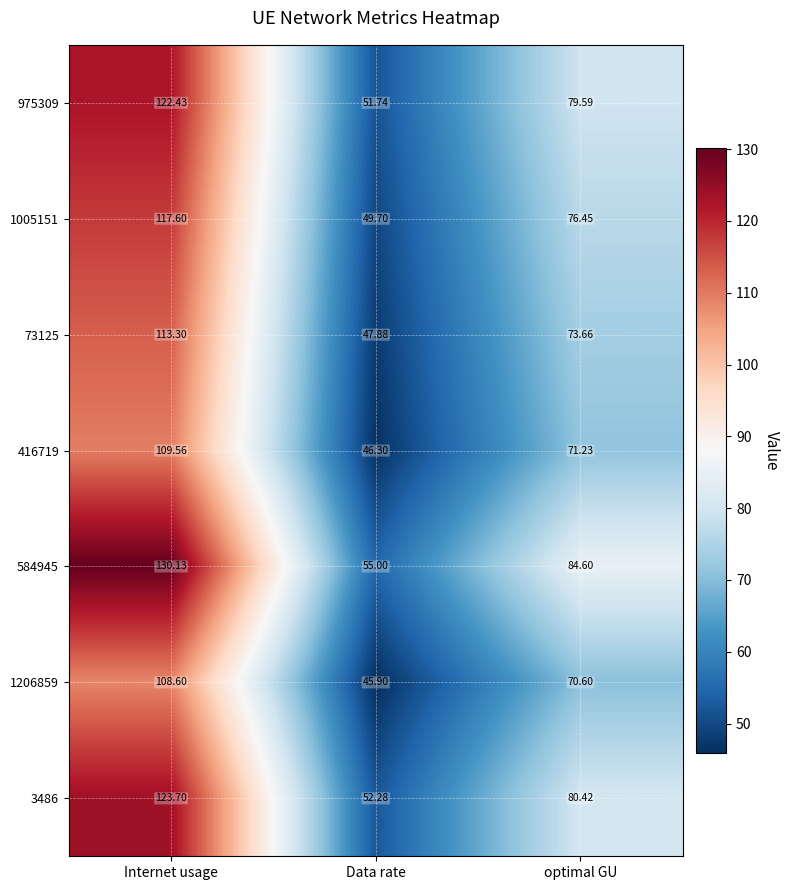

List the labels in order of 3486 value, smallest first.

Data rate, optimal GU, Internet usage